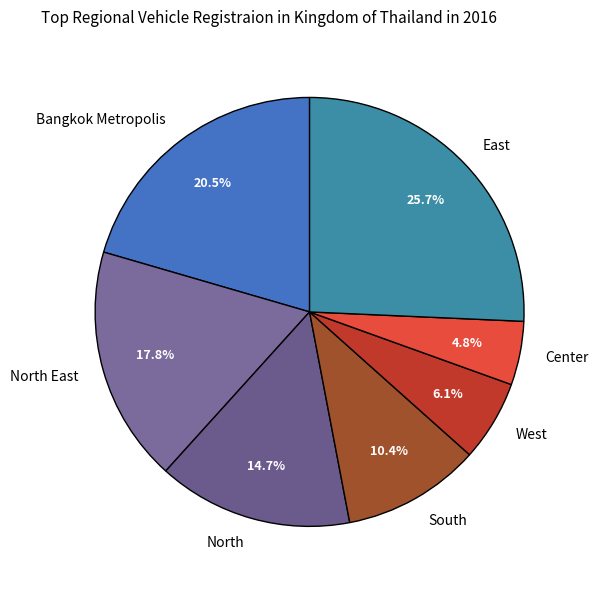

What is the largest slice in the pie chart?

East